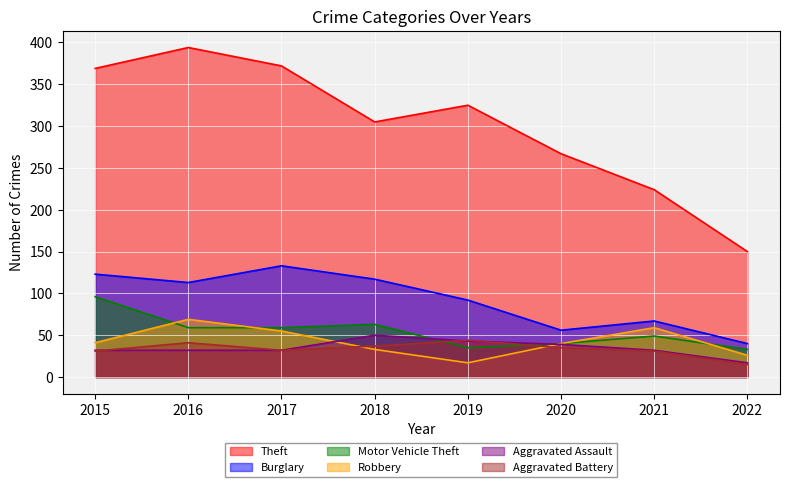

Which has a higher value, 2017 or 2020?

2017